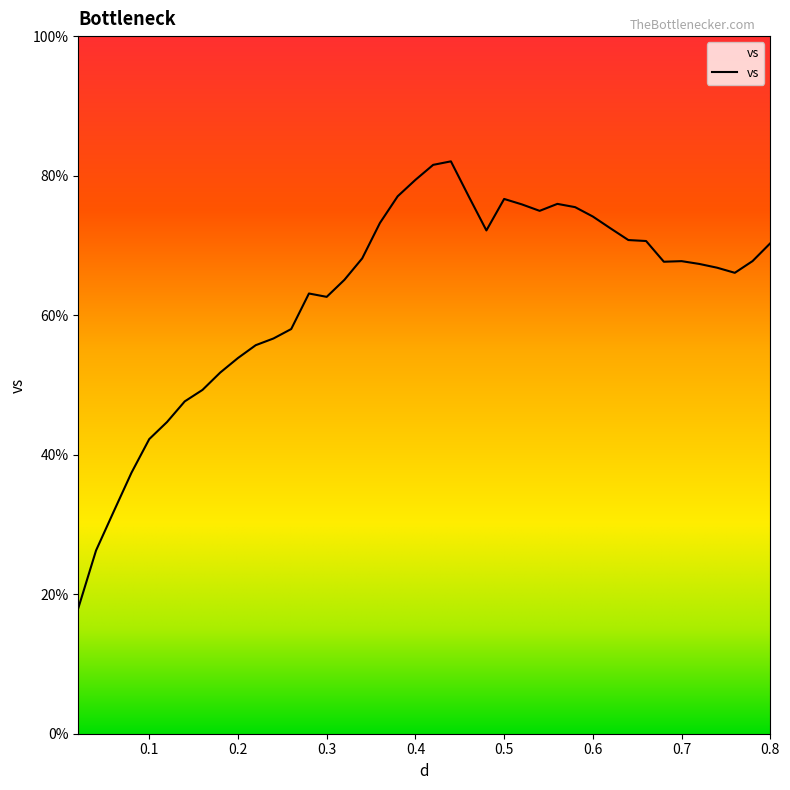

What is the difference between the maximum and minimum values?

64.1